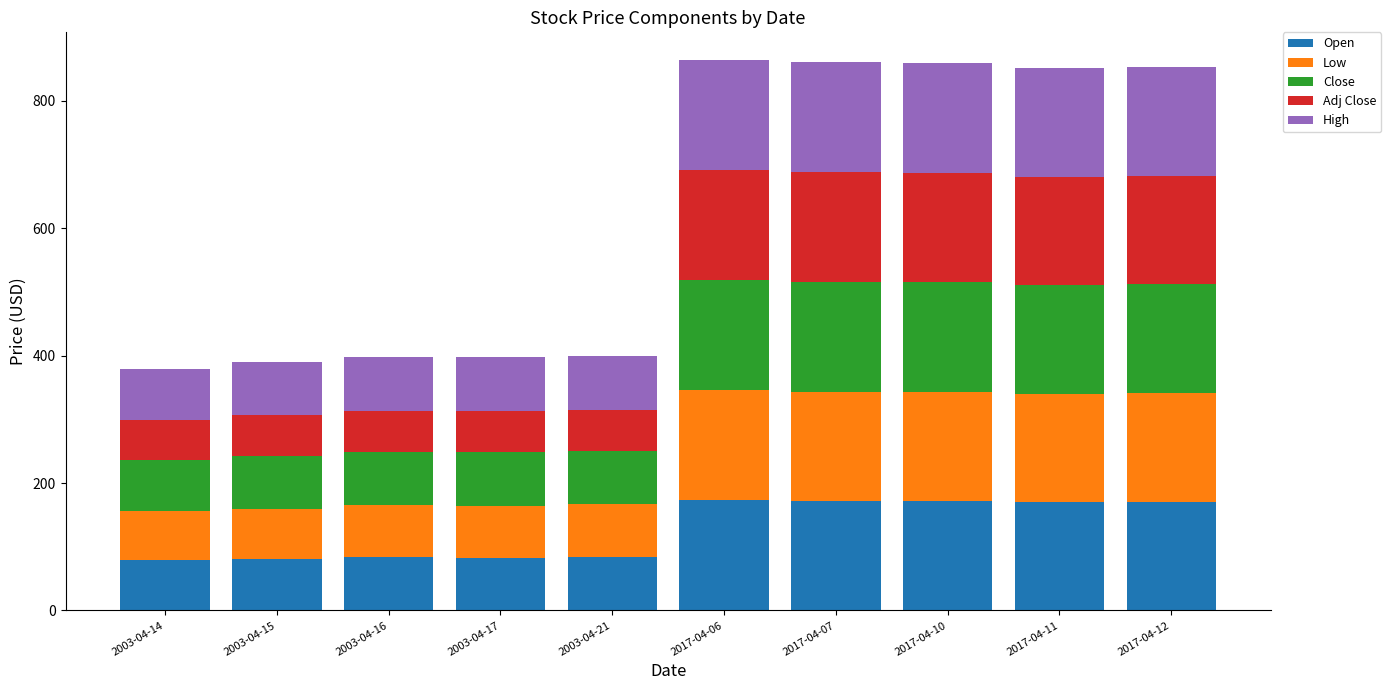

What is the difference between the second highest and second lowest values in the Open series?

92.5